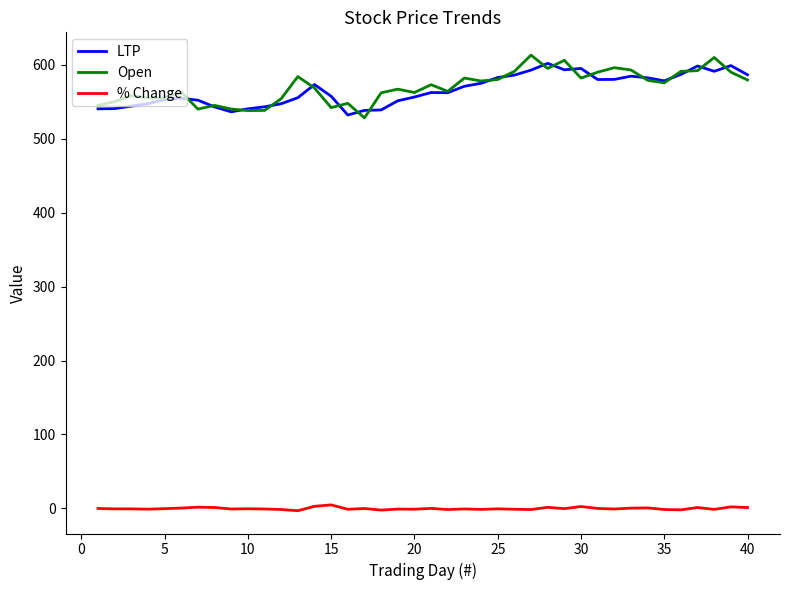

Which series has the largest range (max minus min)?

Open